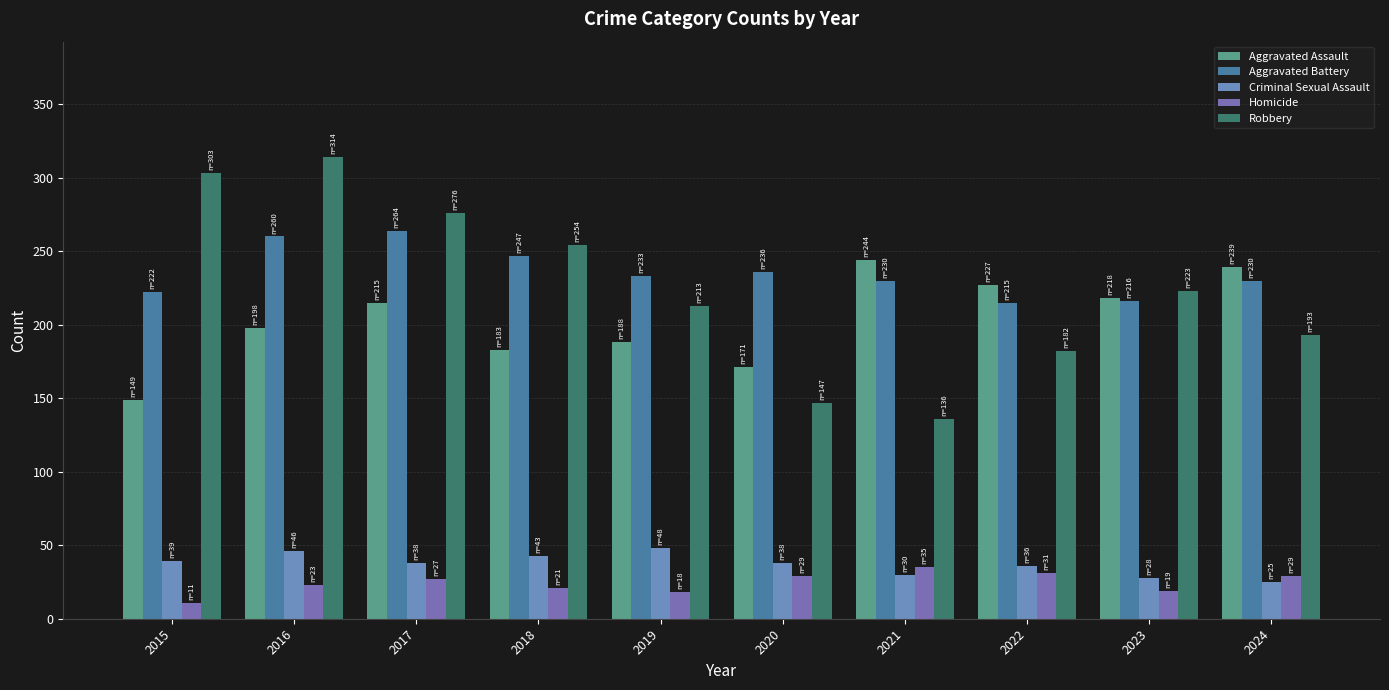

At which label is Robbery closest to 225?

2023